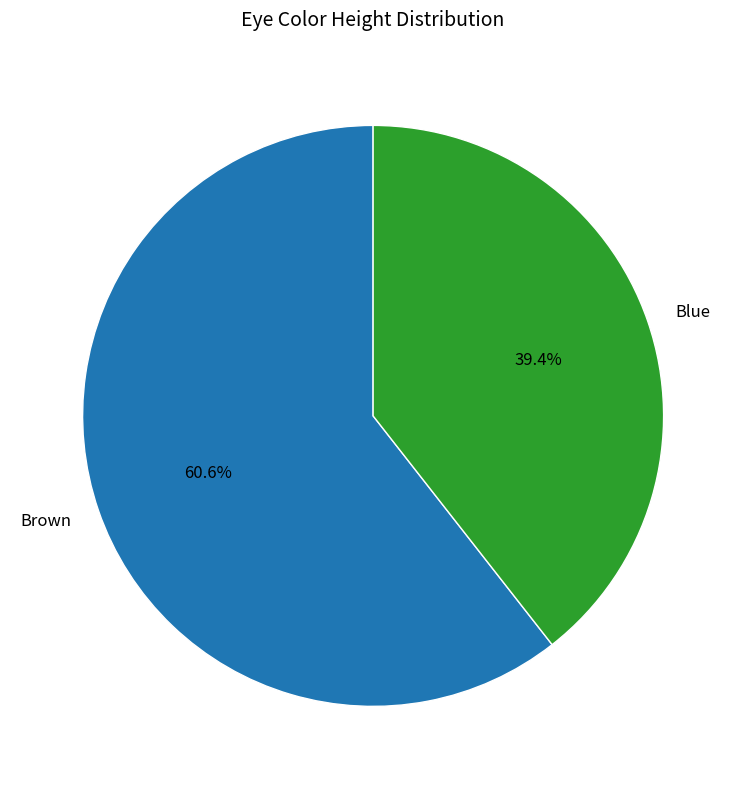

Between Brown and Blue, which is larger?

Brown